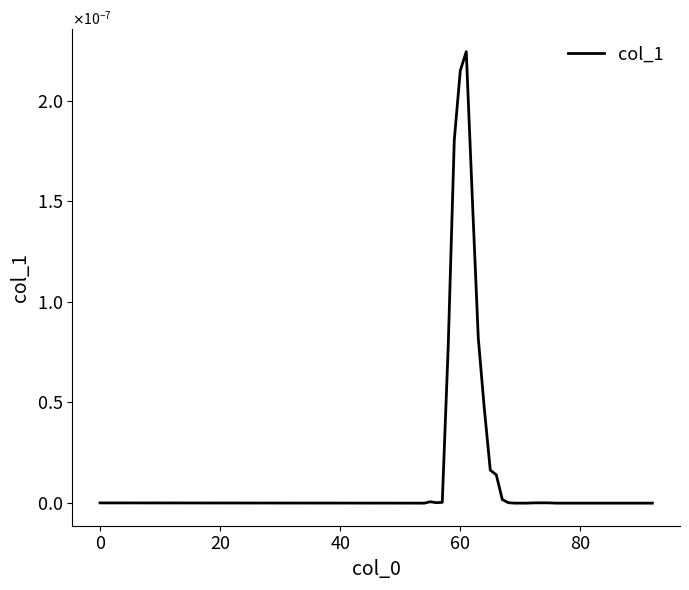

How many interior local valleys (lower than both neighbors) does the data have?

2